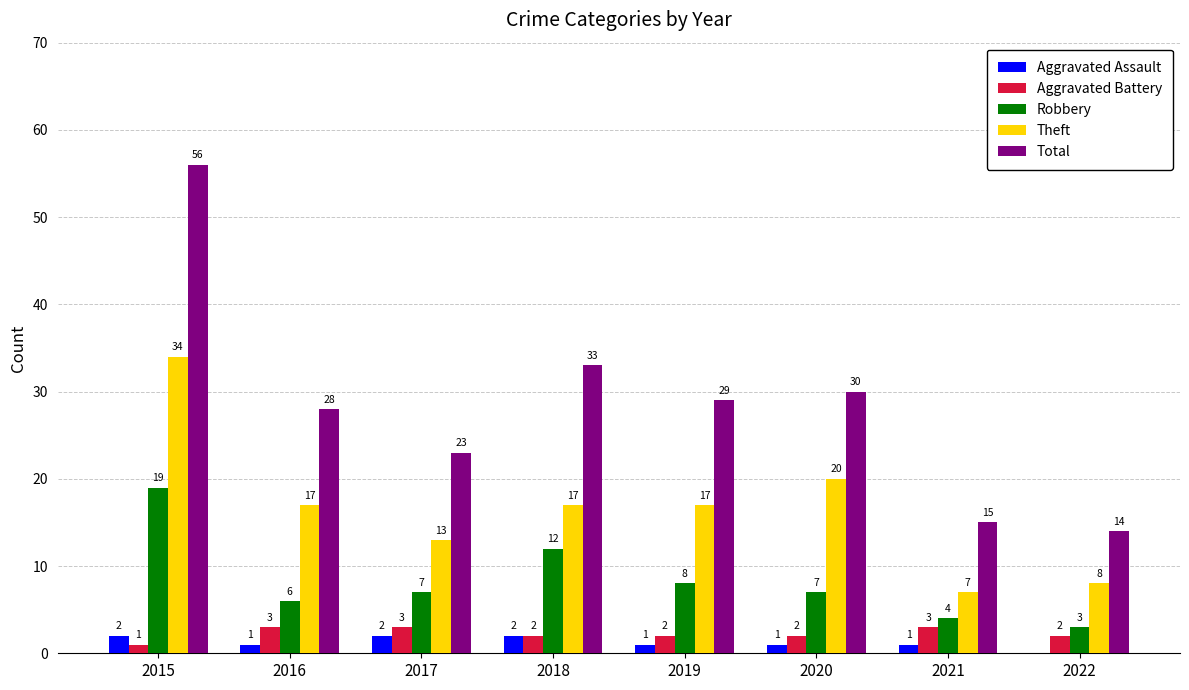

What is the approximate value of Robbery at 2017?

7